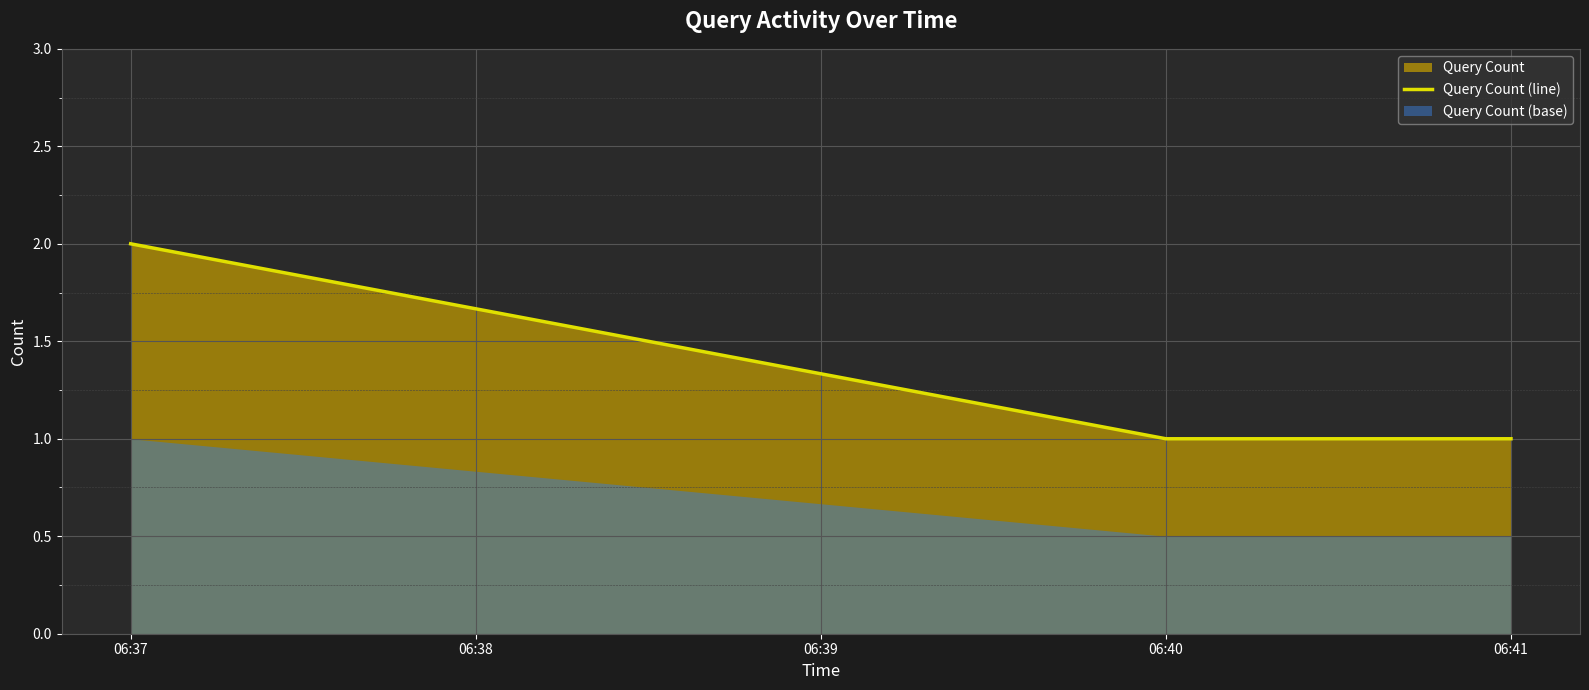

The value of Query Count (line) at 06:37 is 1. True or false?

False